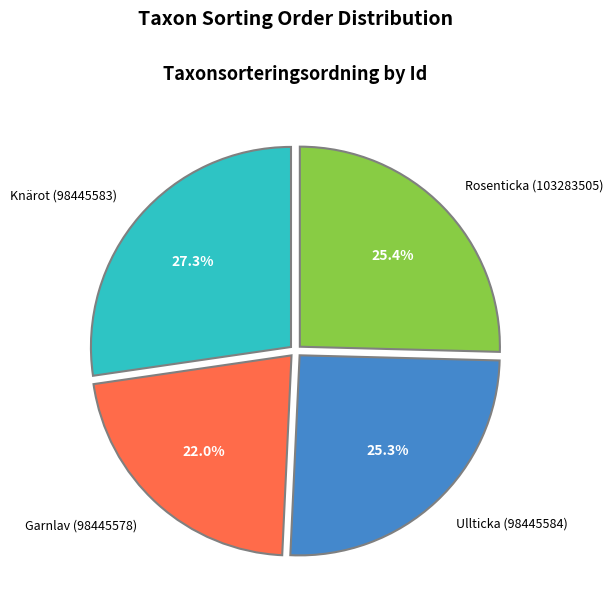

Is it true that Knärot (98445583) is 27% of the pie?

True